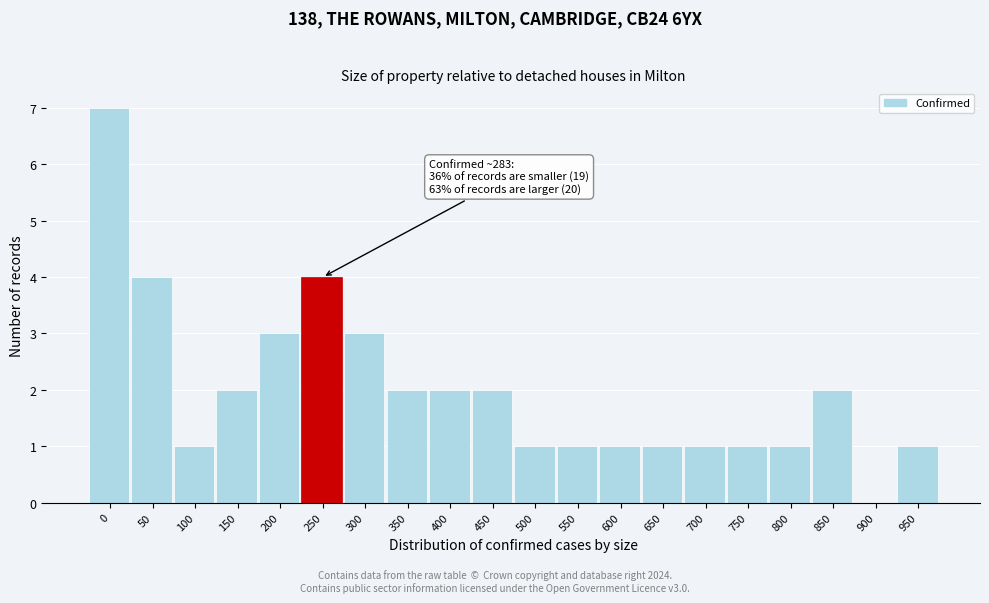

Reading left to right, extract all data points from this chart.

0=7	50=4	100=1	150=2	200=3	250=4	300=3	350=2	400=2	450=2	500=1	550=1	600=1	650=1	700=1	750=1	800=1	850=2	900=0	950=1